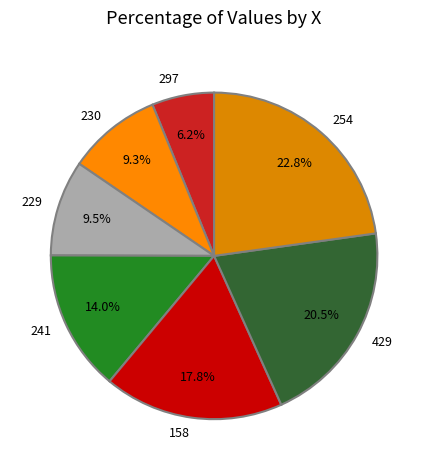

Between 230 and 241, which is larger?

241